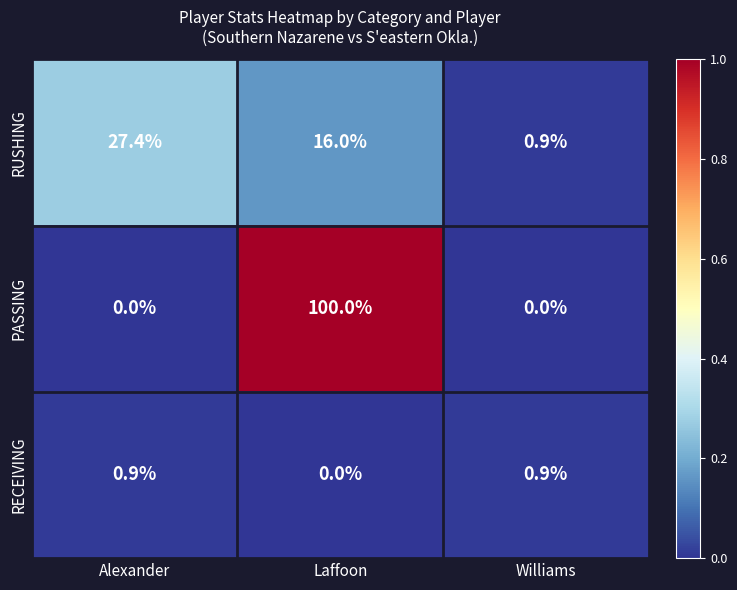

The PASSING series shows 0.0 at Alexander. True or false?

True